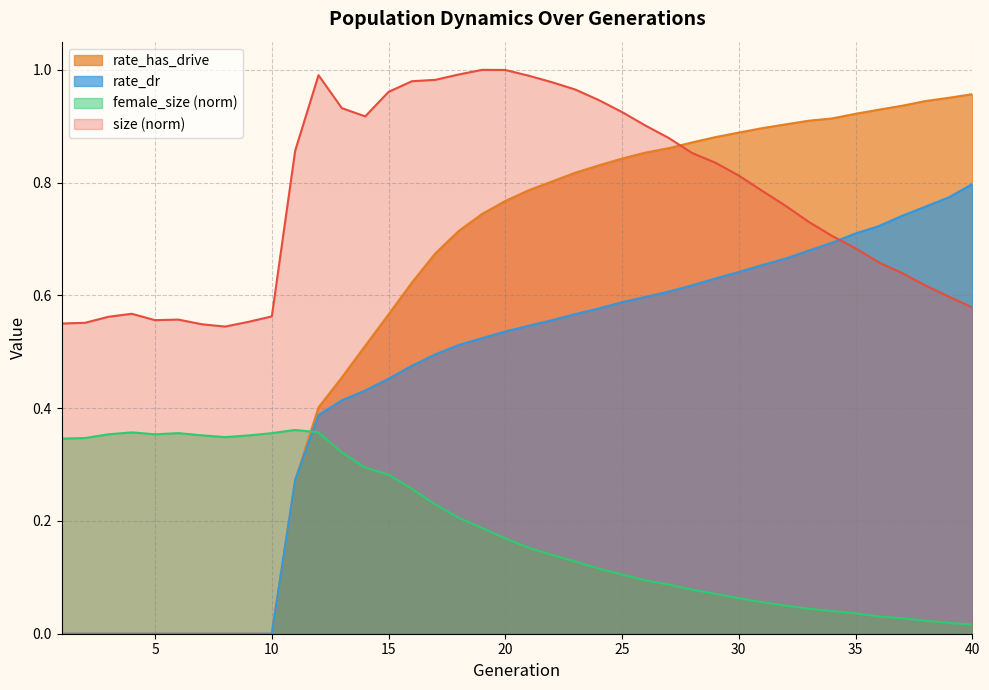

Which series has the largest total across all categories?

size (norm)